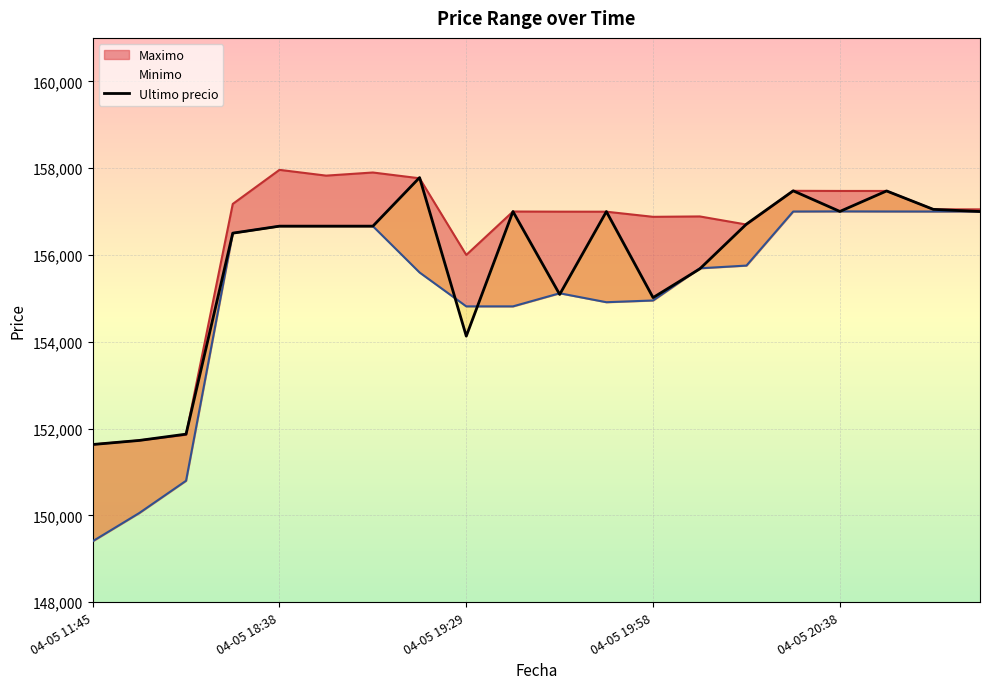

Is it true that the value at 14 is 156711?

True